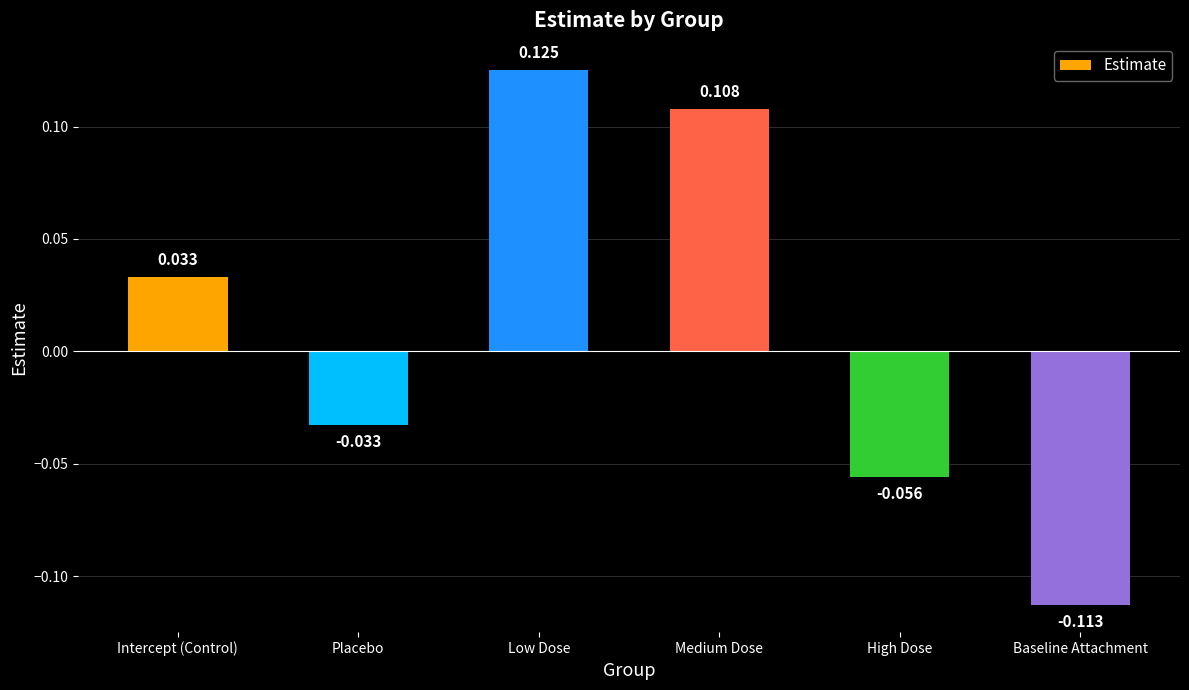

What position from the left is Low Dose?

3